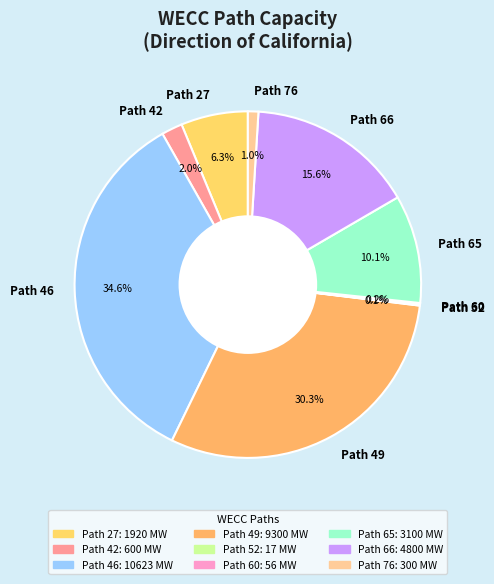

Which has a higher value, Path 46 or Path 65?

Path 46